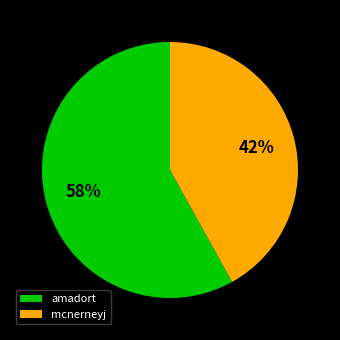

To the nearest percent, what is the difference between the largest and smallest slice percentages?

16%